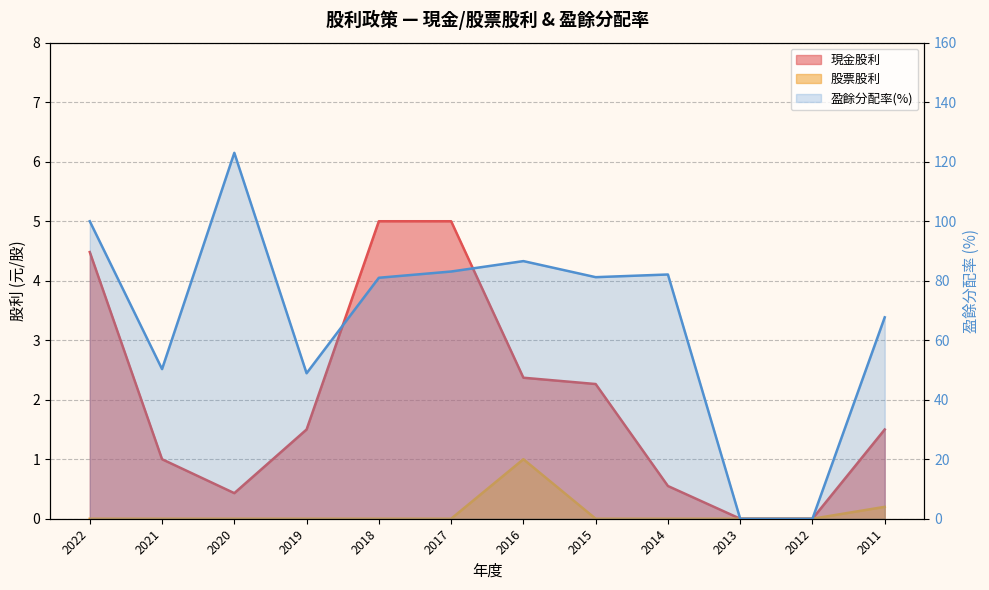

Where is 股票股利 nearest to the value 0?

2022